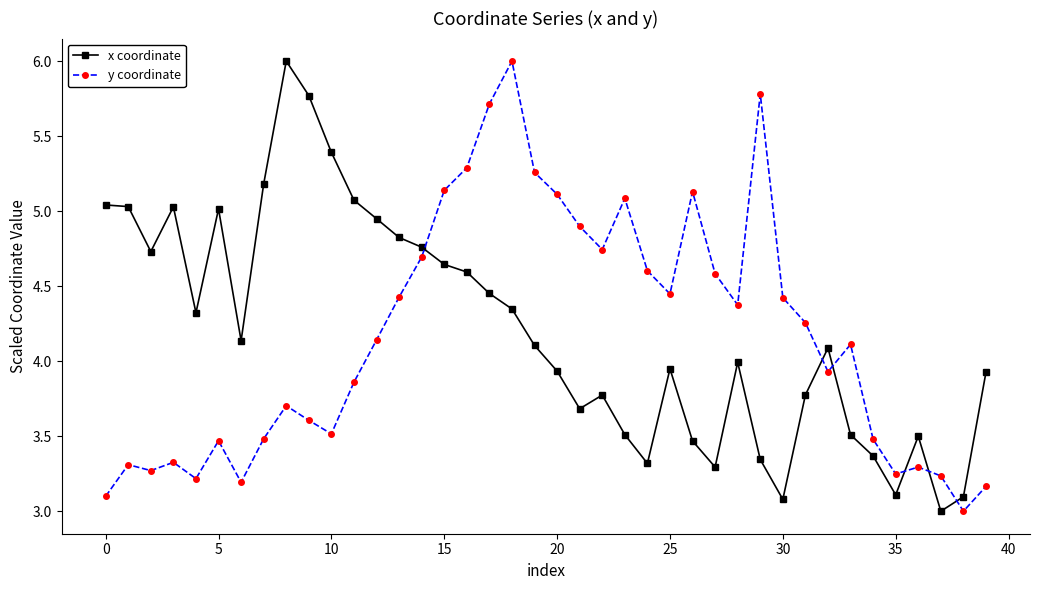

What is the sum of all y coordinate values?

166.6